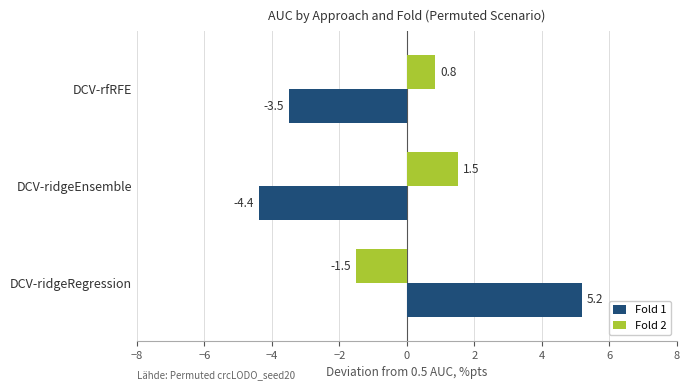

What is the difference between the Fold 1 values at DCV-ridgeEnsemble and DCV-ridgeRegression?

9.6